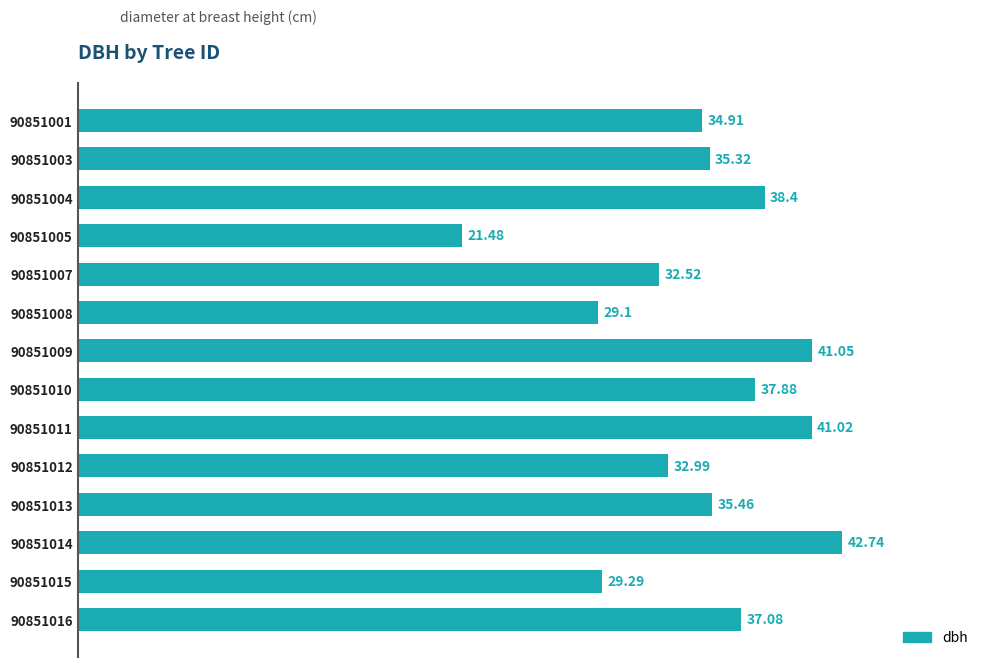

Does the chart contain any negative values?

No